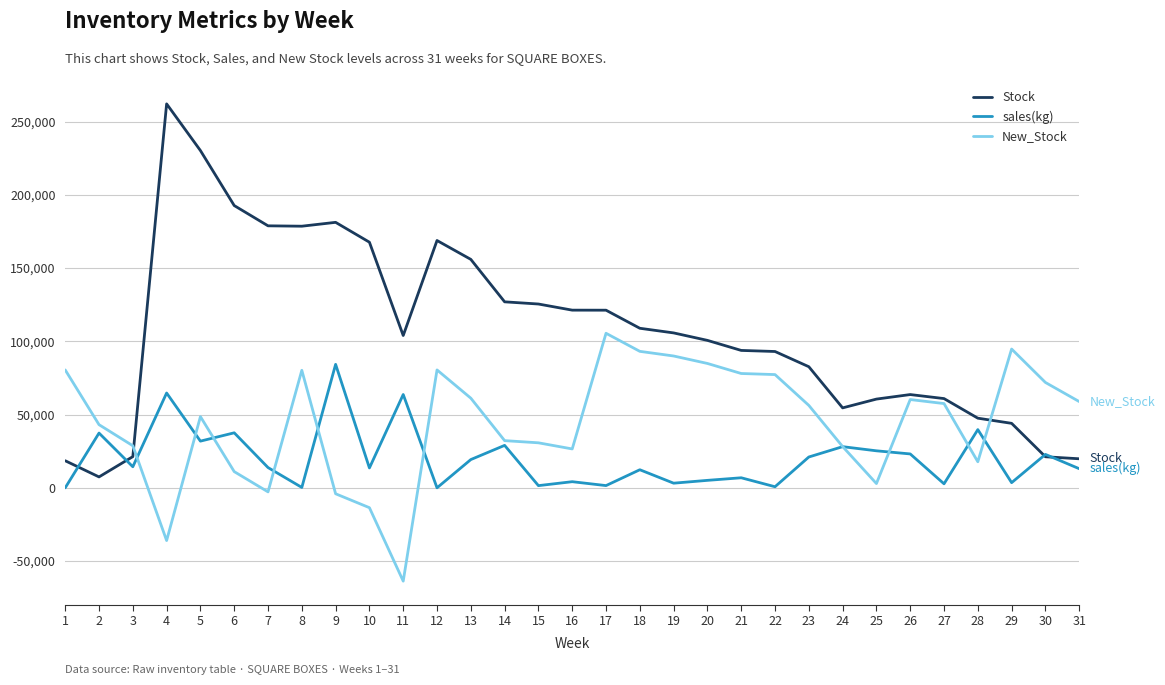

What is the difference between the maximum and minimum values in the New_Stock series?

169205